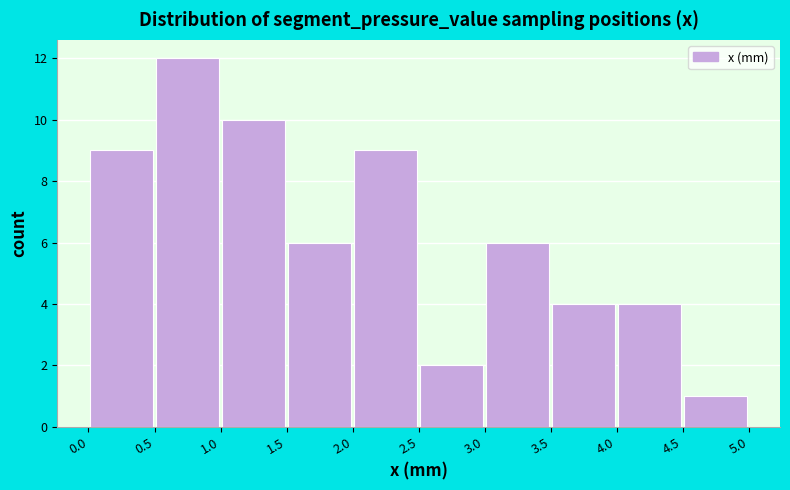

Reading left to right, transcribe this chart: for each bar, give the range it covers on the x-axis and its height. The values are not printed on the chart, so give them approximately, as read against the axis.

0.0 to 0.5: 9
0.5 to 1.0: 12
1.0 to 1.5: 10
1.5 to 2.0: 6
2.0 to 2.5: 9
2.5 to 3.0: 2
3.0 to 3.5: 6
3.5 to 4.0: 4
4.0 to 4.5: 4
4.5 to 5.0: 1